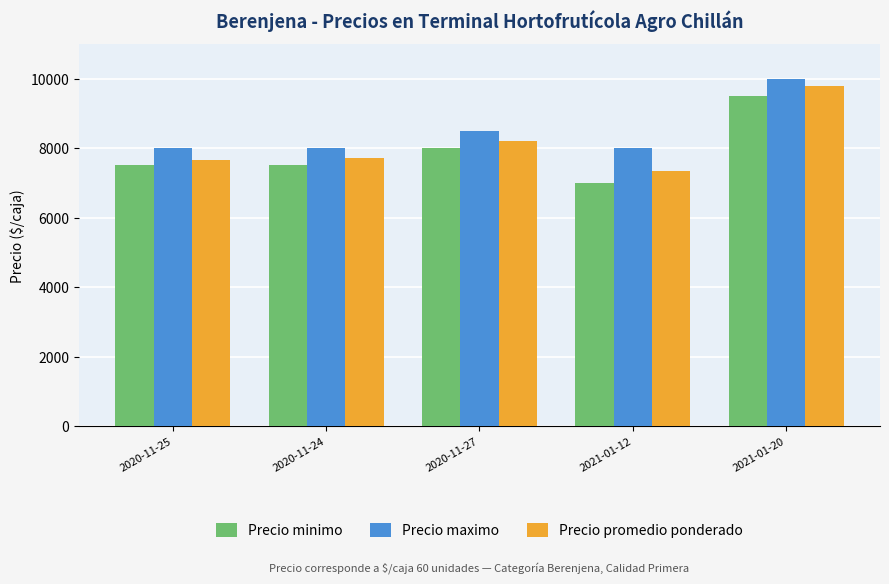

The Precio promedio ponderado series shows 7667 at 2020-11-25. True or false?

True